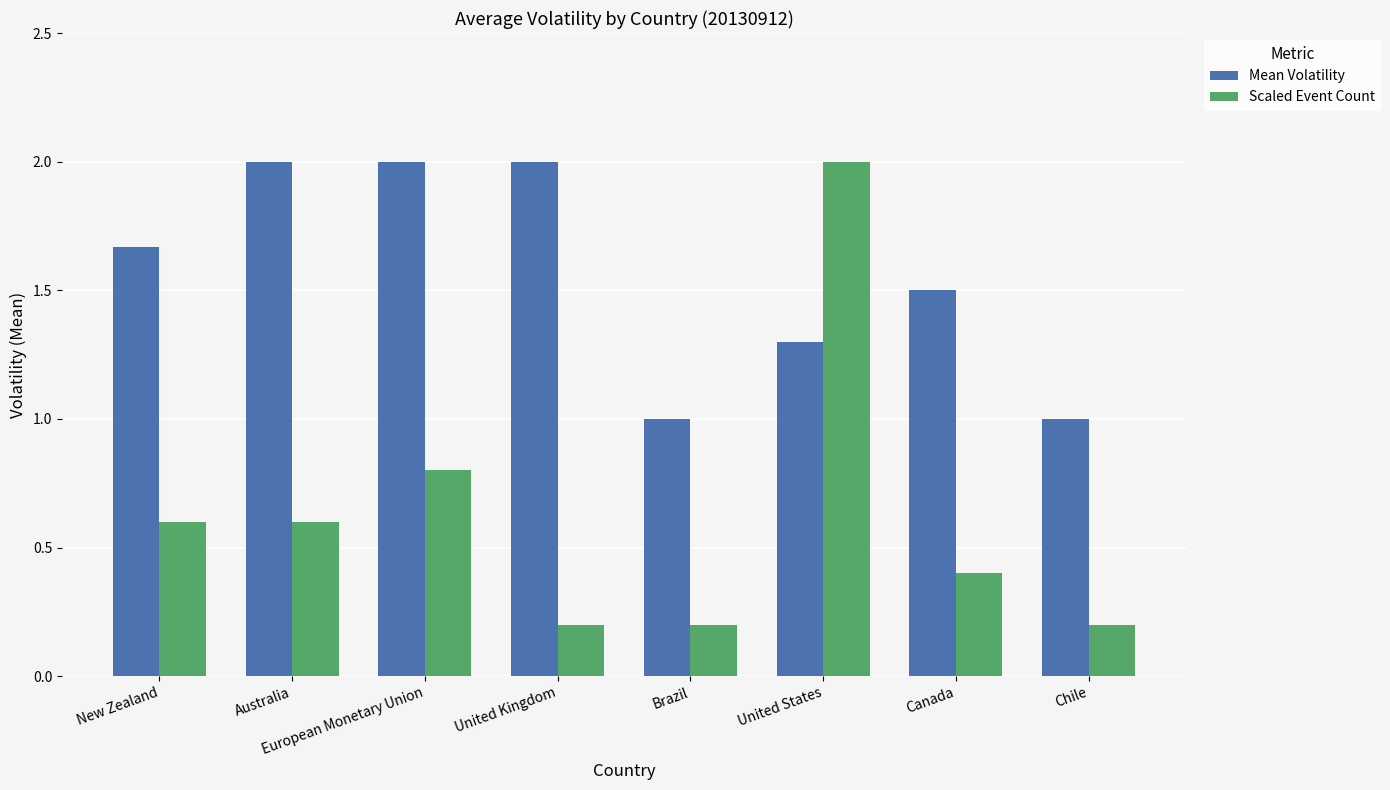

What is the average value of the Mean Volatility series?

1.6